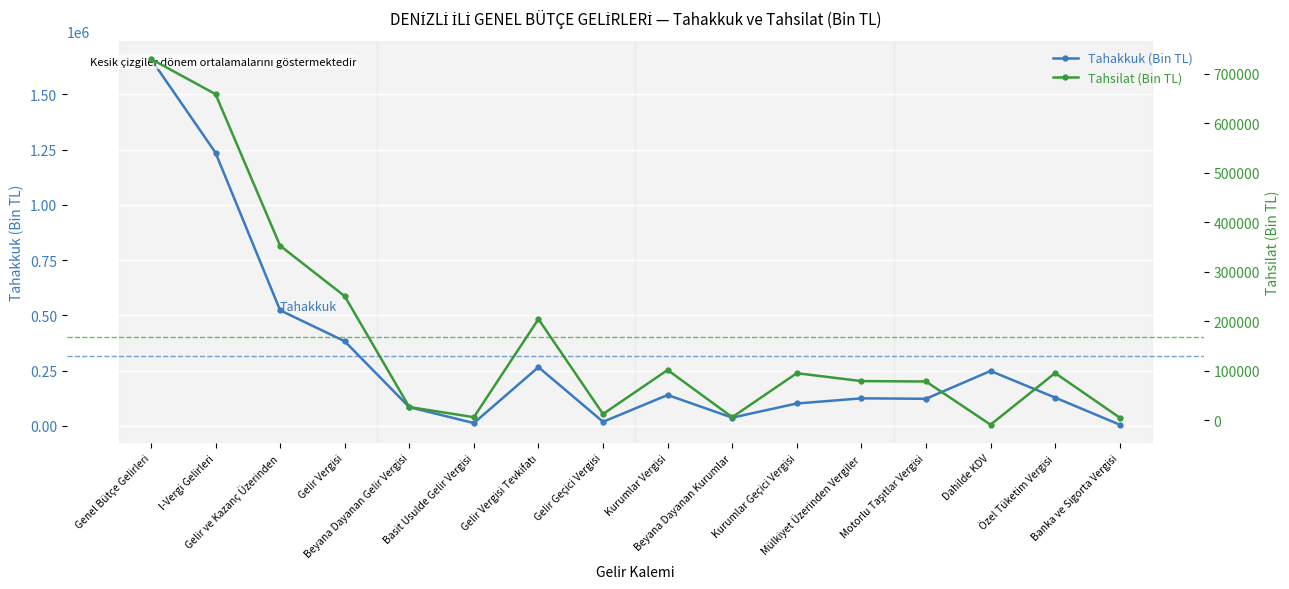

At which category is the sum across all series the highest?

Genel Bütçe Gelirleri